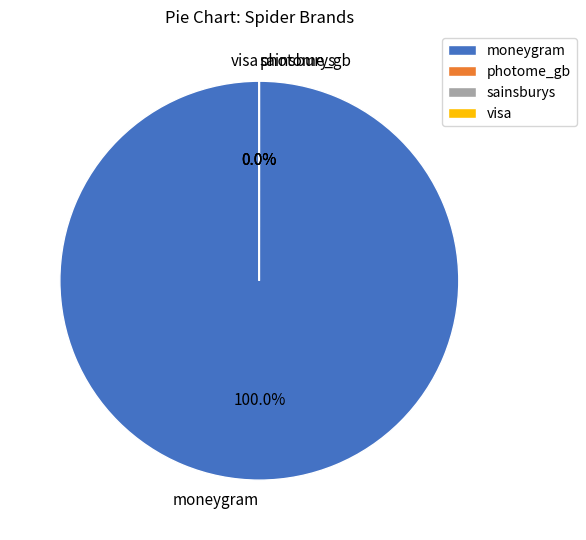

Between photome_gb and visa, which is larger?

photome_gb